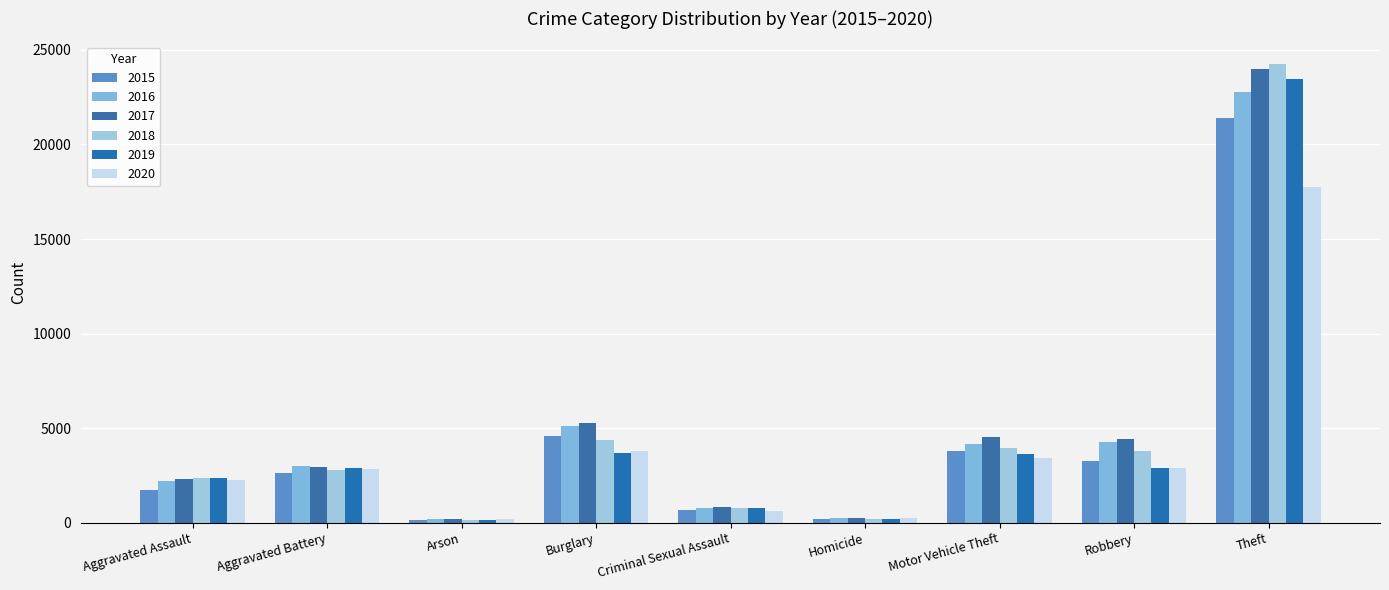

Where does the 2016 series first go above 2991?

Burglary